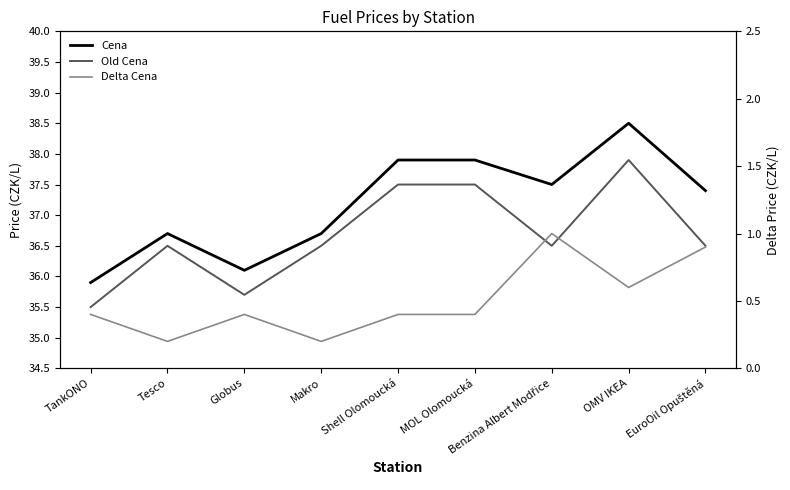

The value of Delta Cena at EuroOil Opuštěná is 1.3. True or false?

False